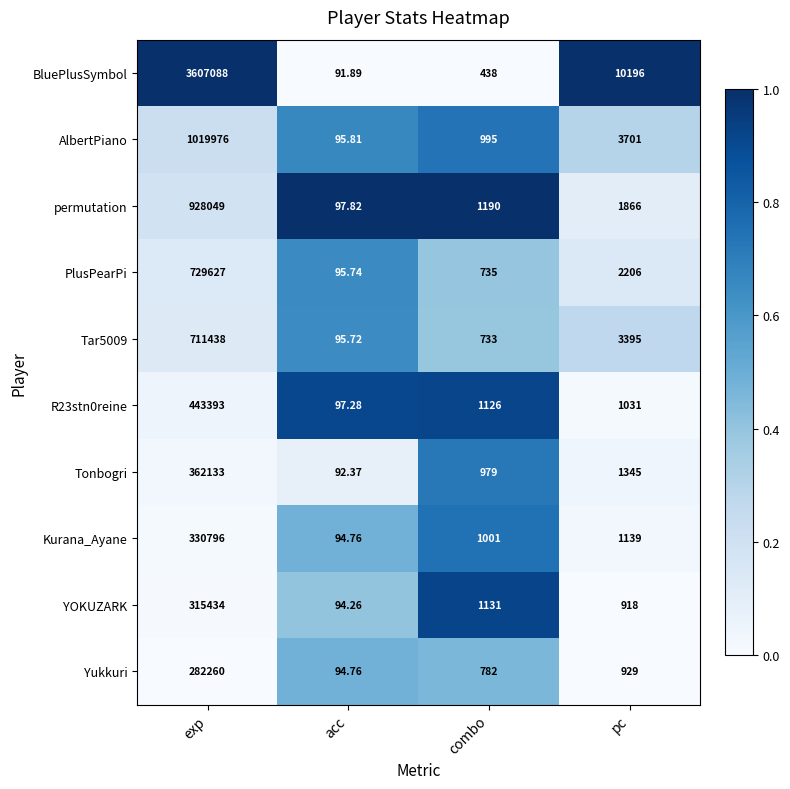

List the labels in order of Tar5009 value, smallest first.

acc, combo, pc, exp